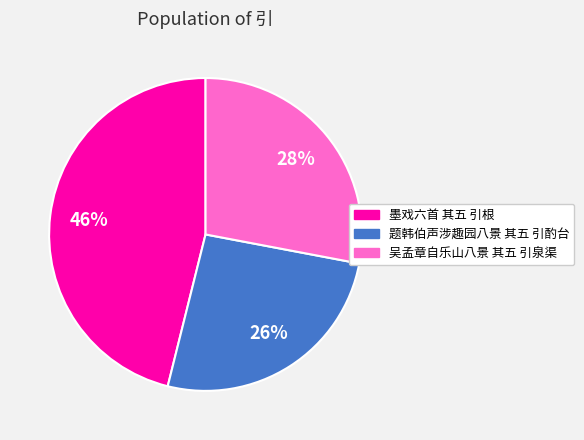

What is the smallest slice in the pie chart?

题韩伯声涉趣园八景 其五 引酌台